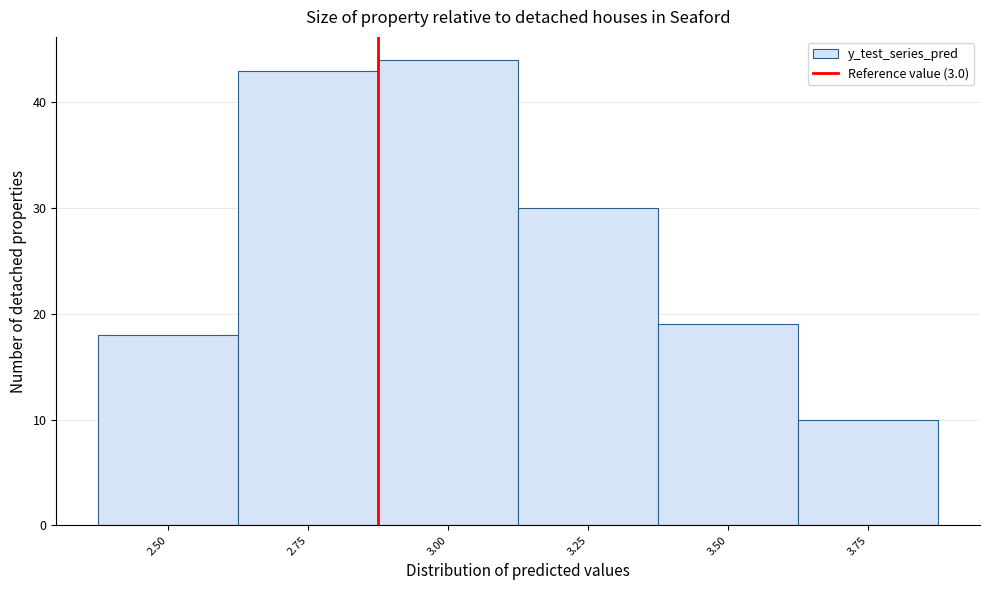

Reading right to left, list all the values displayed in this chart.

3.75=10	3.50=19	3.25=30	3.00=44	2.75=43	2.50=18